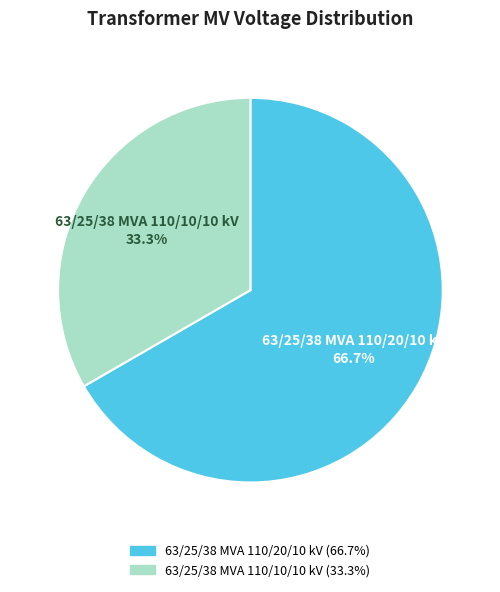

To the nearest percent, what portion does 63/25/38 MVA 110/10/10 kV represent?

33%